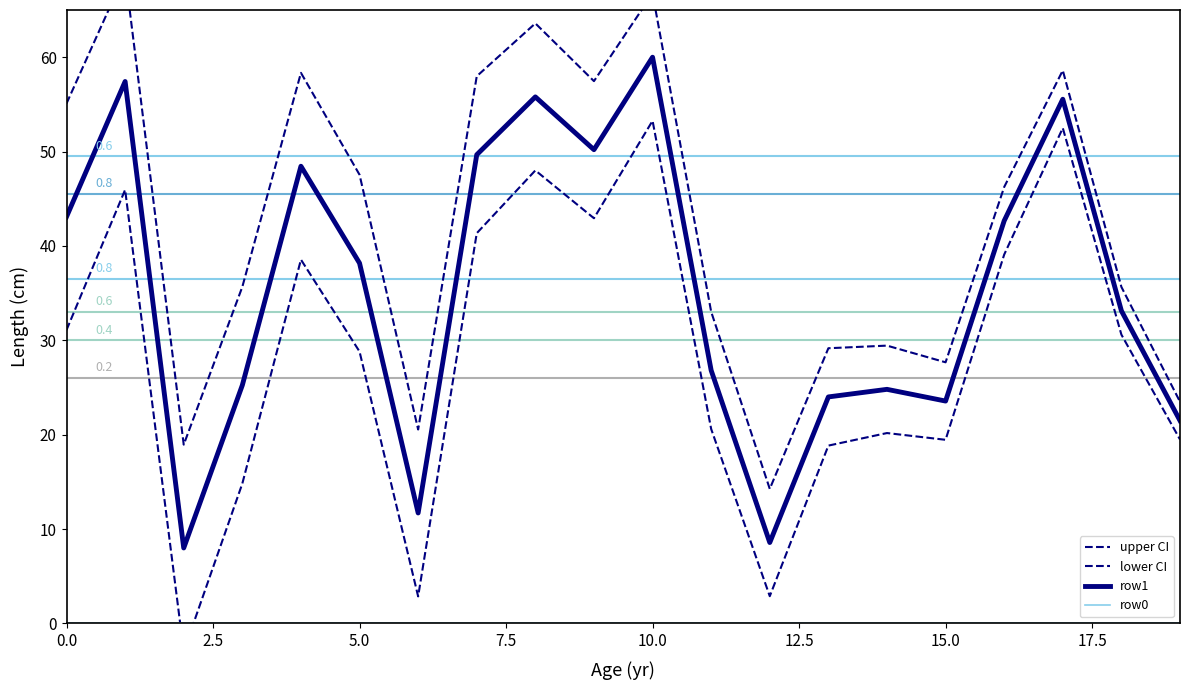

At which category is the sum across all series the highest?

10